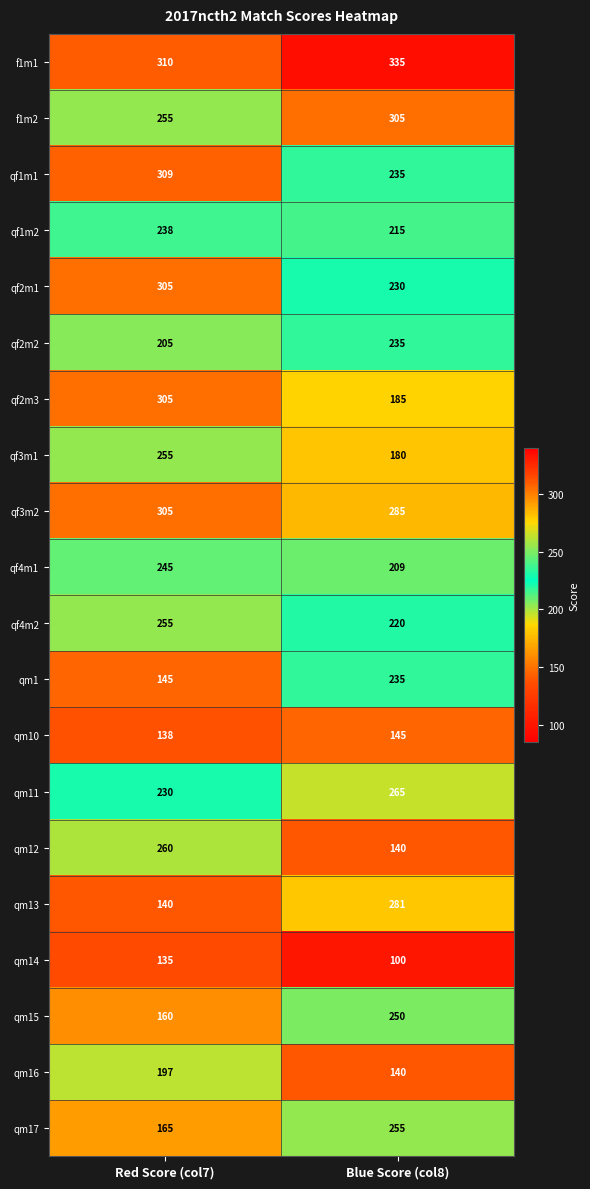

Which series has the widest spread of values?

qm13